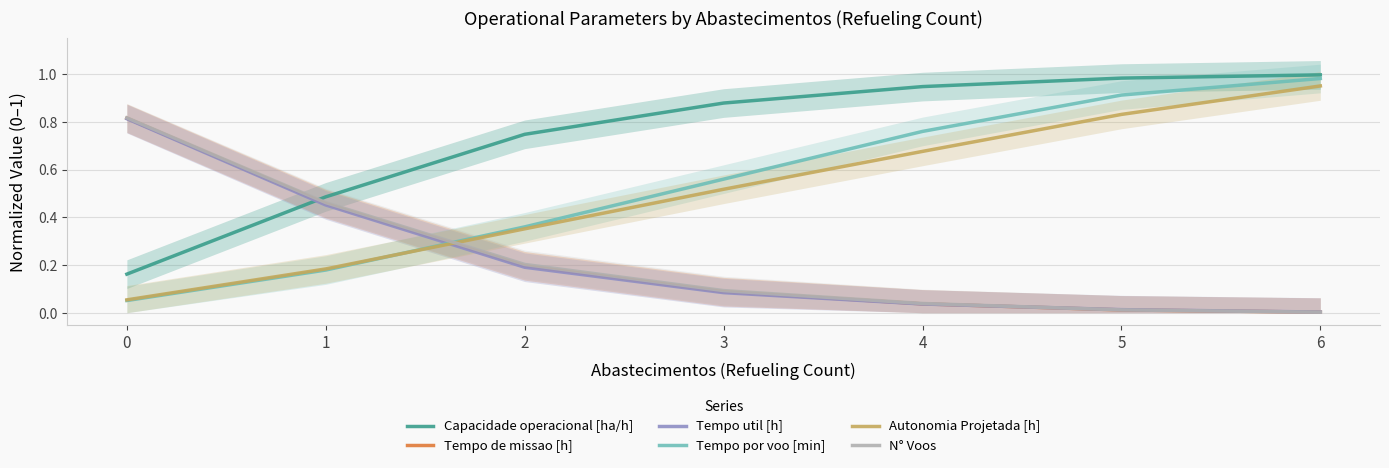

How many series are shown in this chart?

6